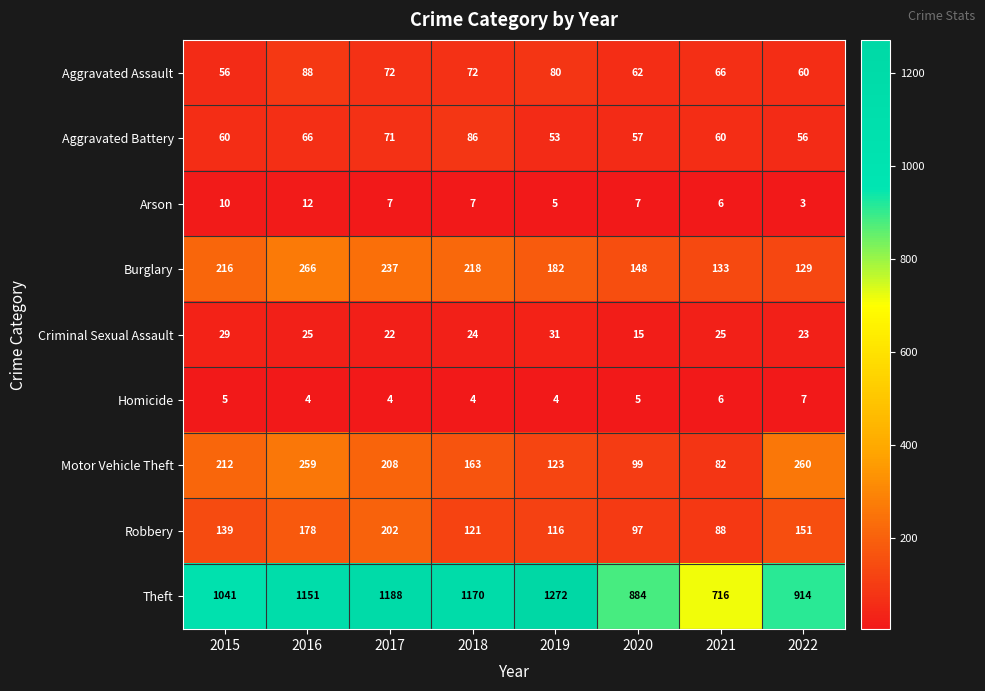

The Criminal Sexual Assault series shows 23 at 2022. True or false?

True